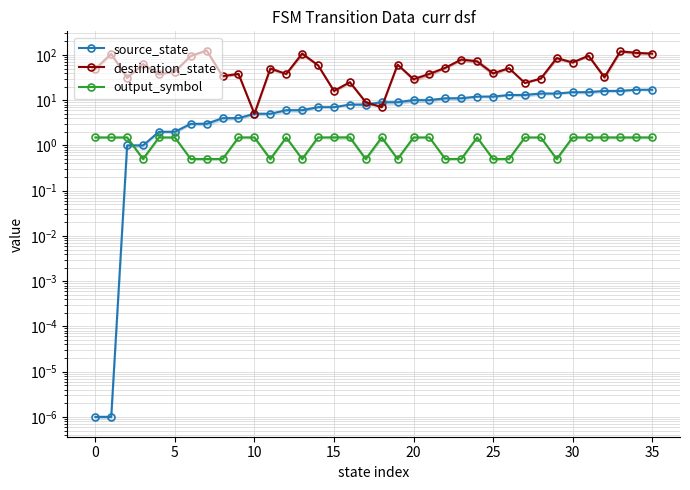

How many data points in destination_state are less than 50?

18